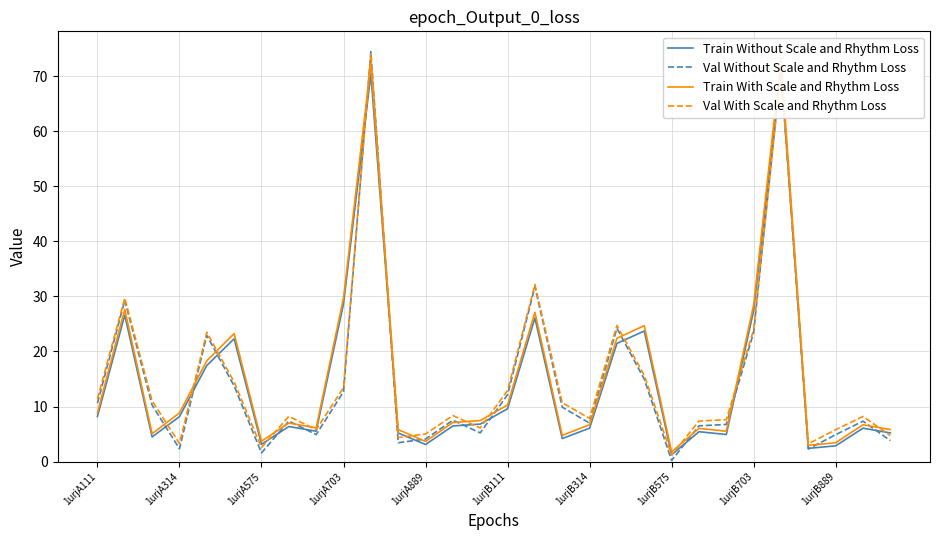

What is the highest value of the Val With Scale and Rhythm Loss series?

73.9